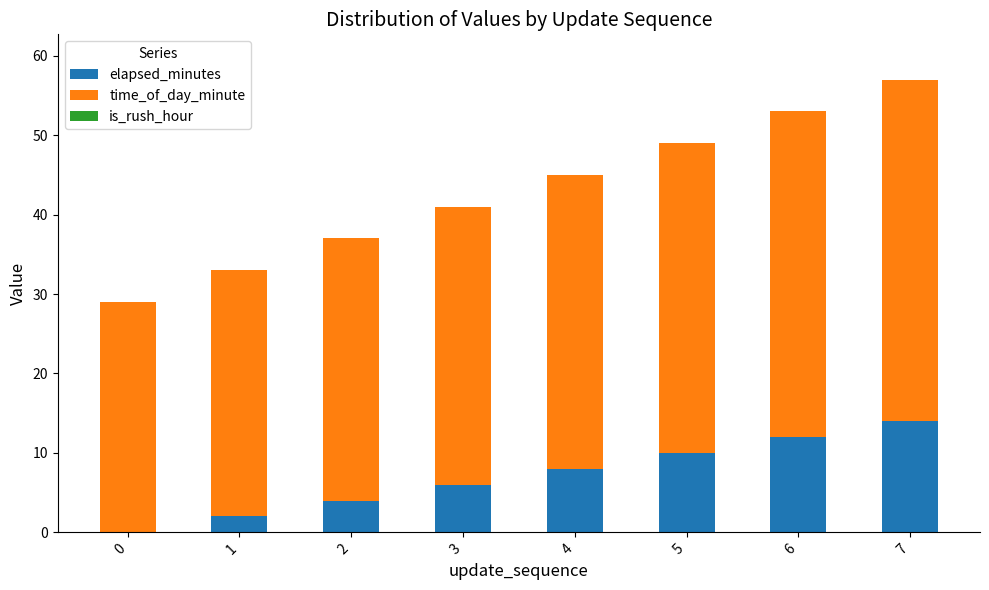

The elapsed_minutes series shows 16 at 5. True or false?

False